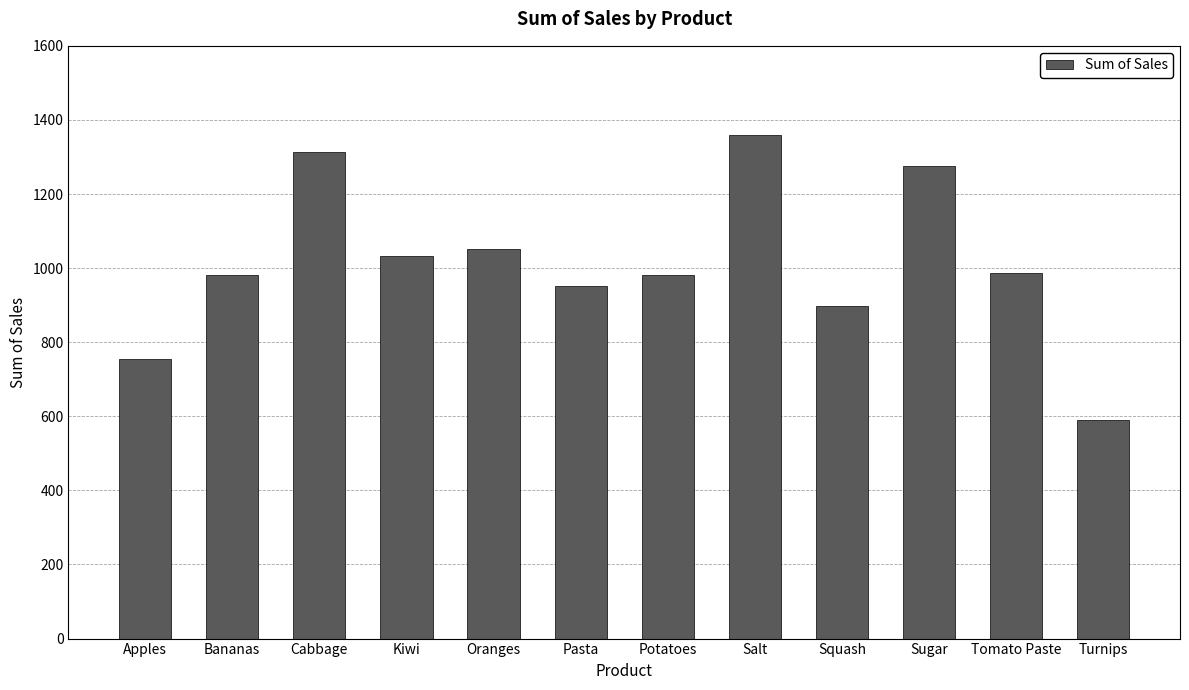

True or false: the data shows 821 at Turnips.

False